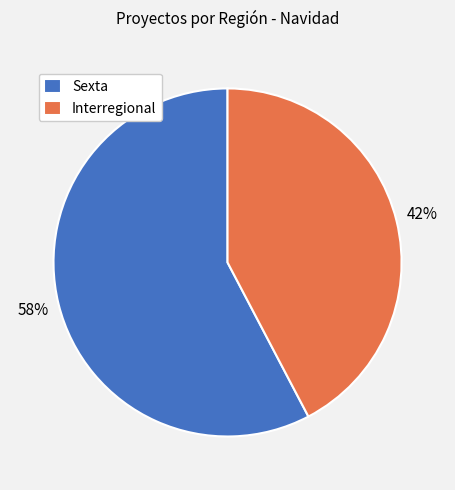

Which category has the biggest portion of the pie?

Sexta